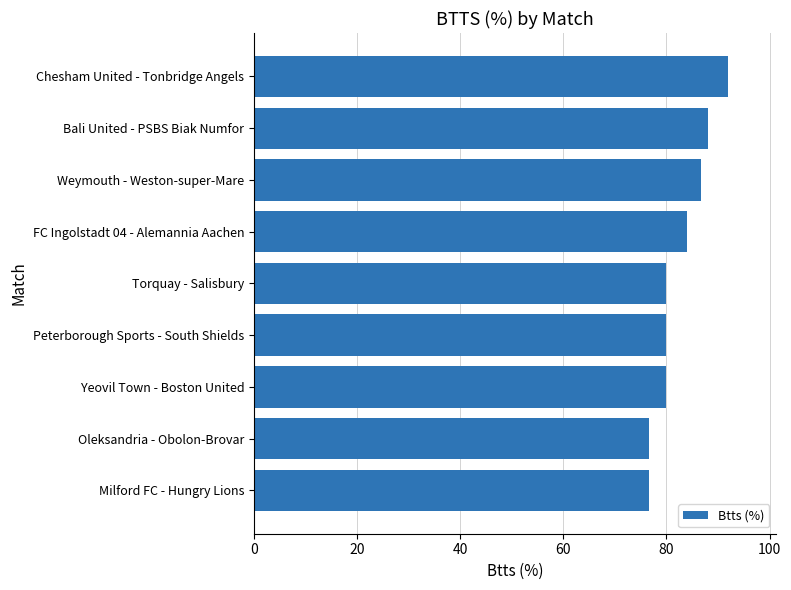

What is the greatest value displayed?

92.0